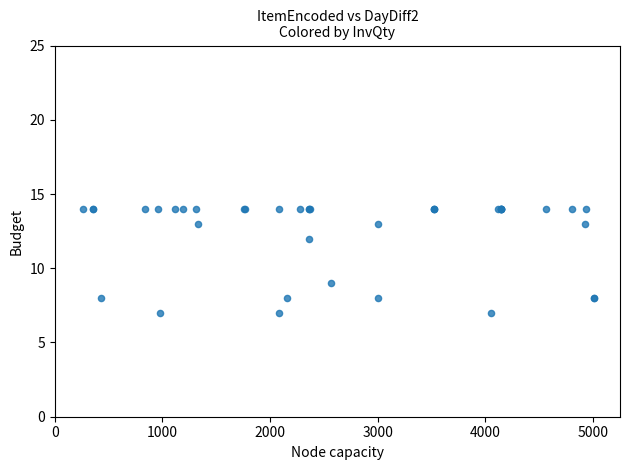

What Y value in the scatter plot is closest to 10?

9